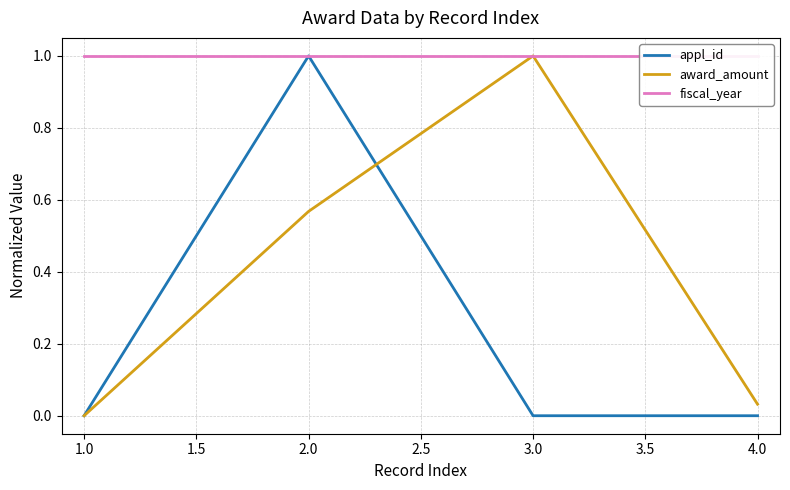

How many data points in appl_id are above 0?

3